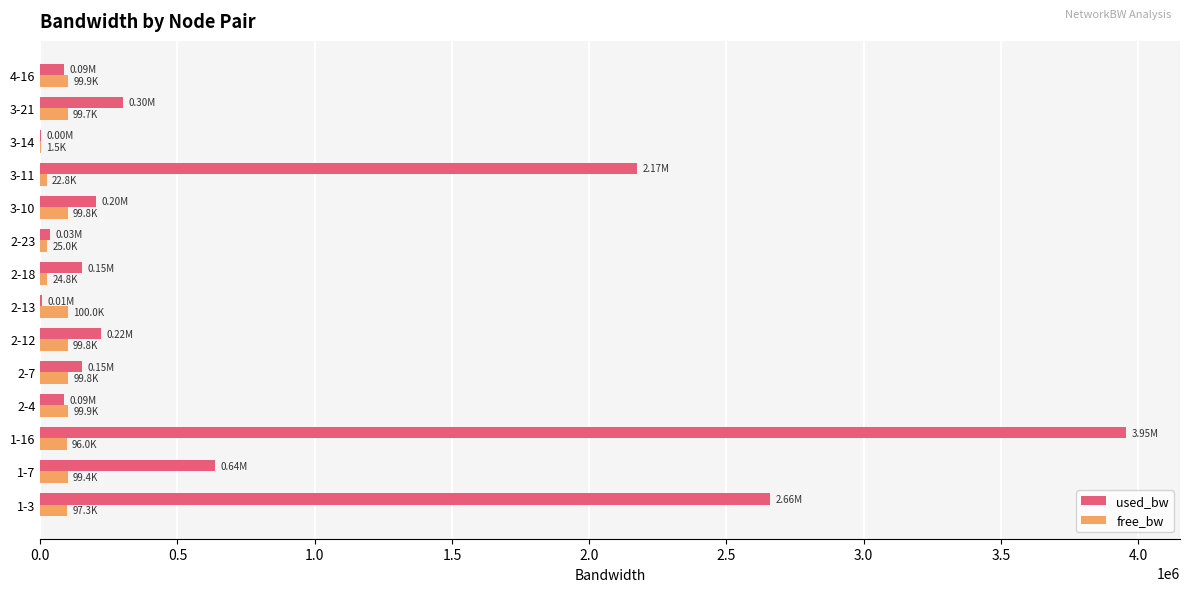

At which category is the sum across all series the highest?

1-16